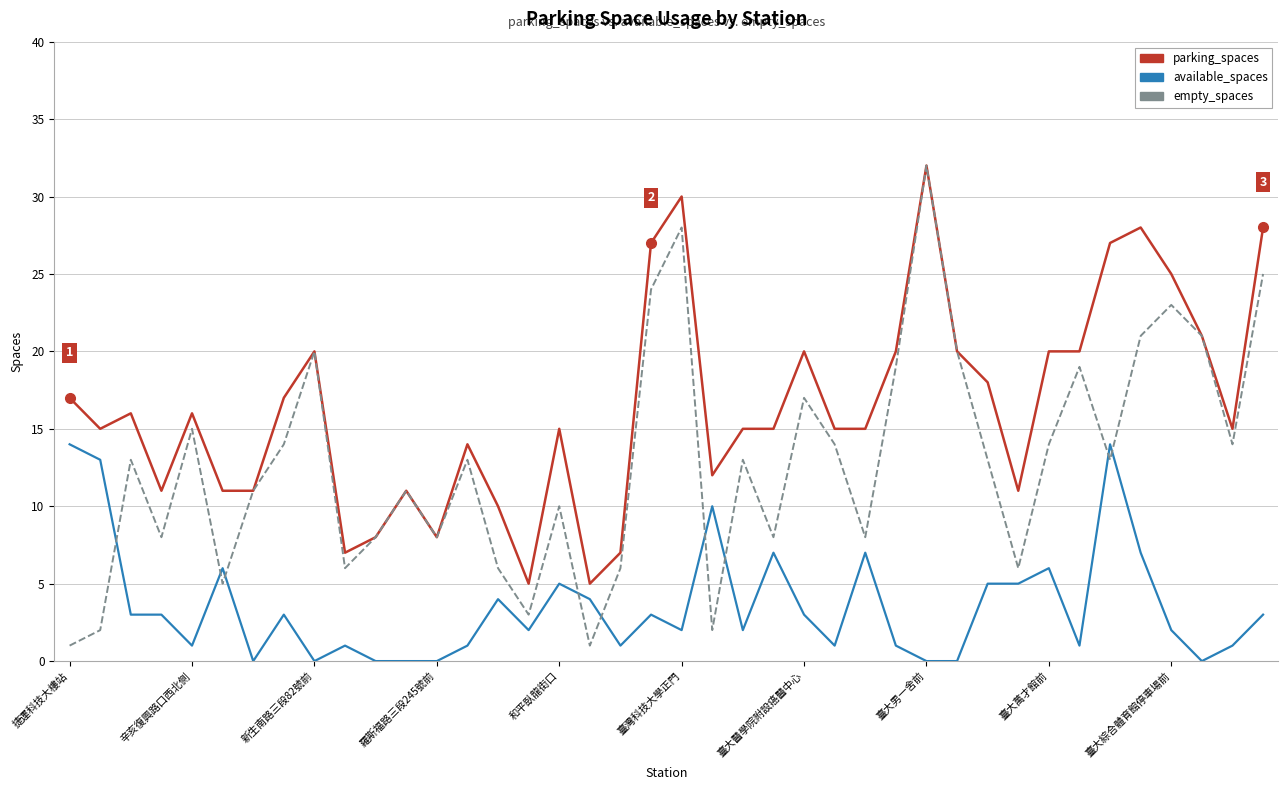

List the series in order of their overall mean, lowest first.

available_spaces, empty_spaces, parking_spaces